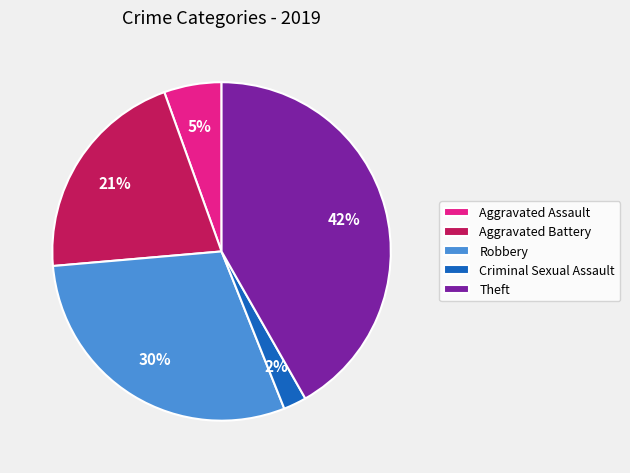

Which slice is the largest?

Theft